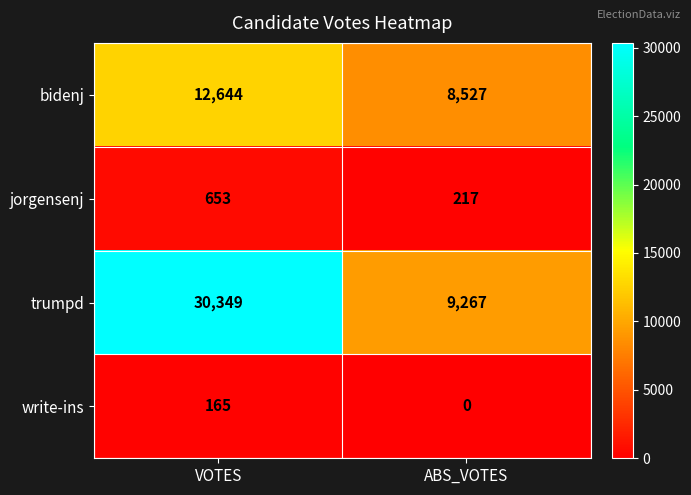

What is the sum of the jorgensenj values at ABS_VOTES and VOTES?

870